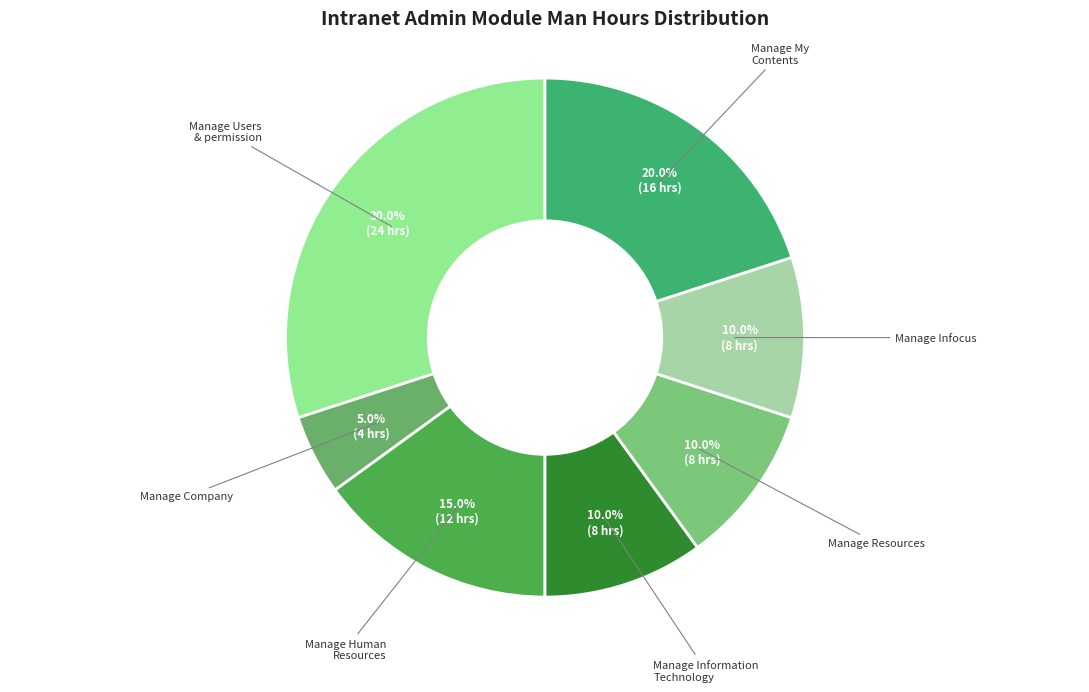

To the nearest percent, what is the difference between the Manage My Contents and Manage Users & permission slice percentages?

10%